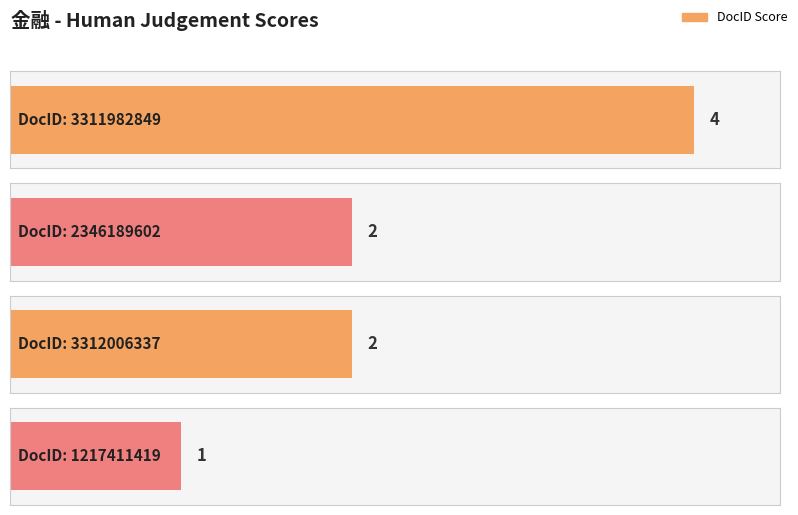

The value at 3311982849 is 4. True or false?

True